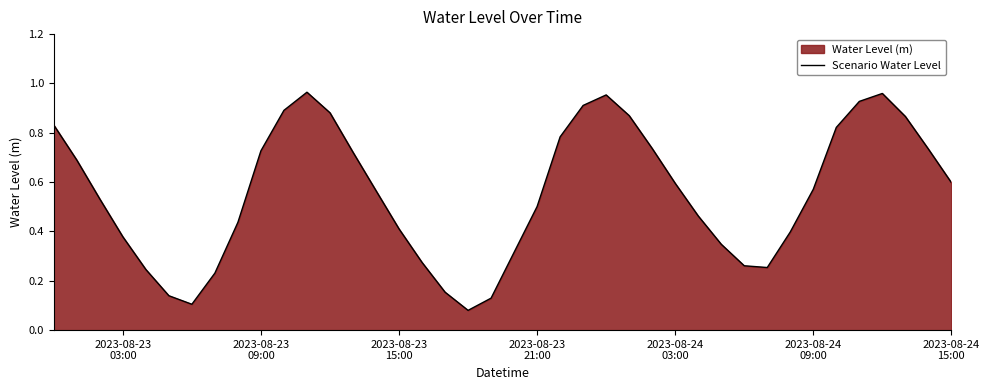

What is the minimum value shown in the chart?

0.1